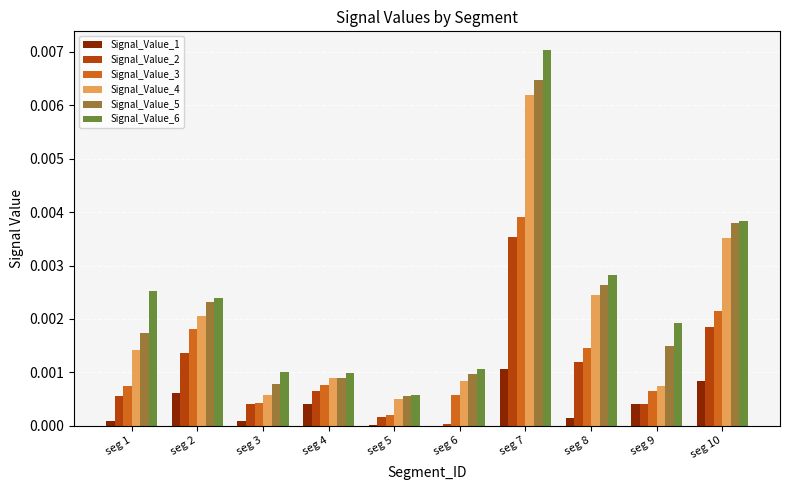

Are the bars grouped side by side (vs. stacked)?

Yes